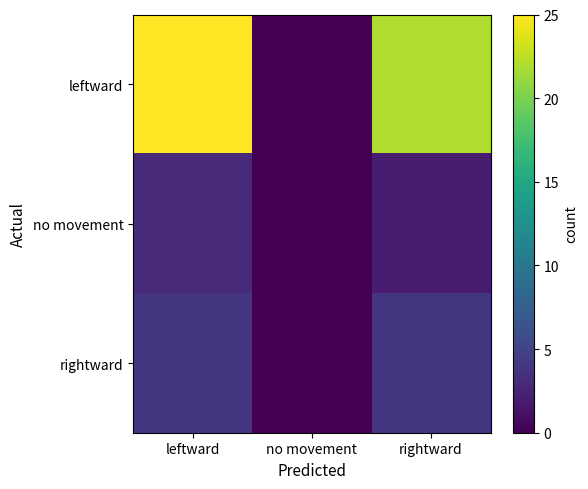

How many distinct data groups are displayed?

3